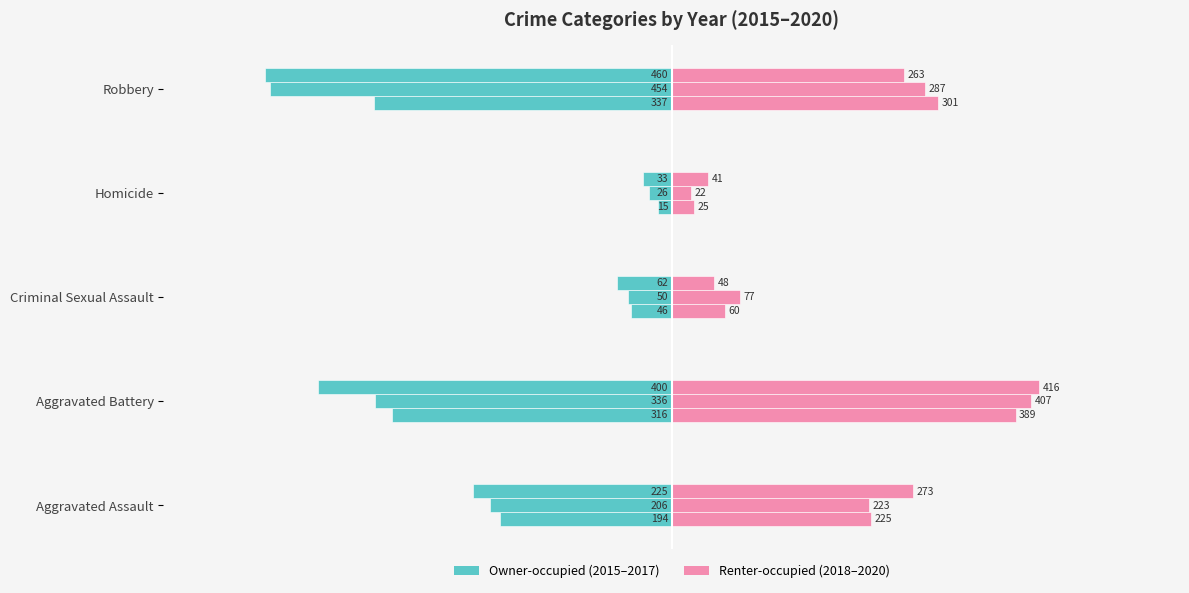

At which label is 2018 closest to 207?

Aggravated Assault